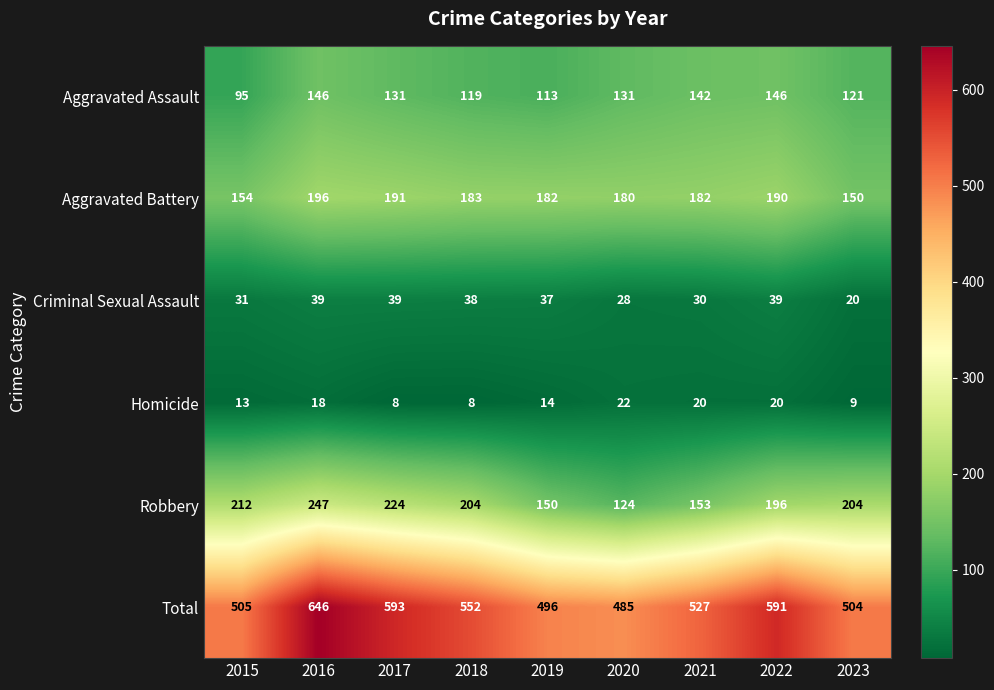

Where is Criminal Sexual Assault nearest to the value 29?

2020